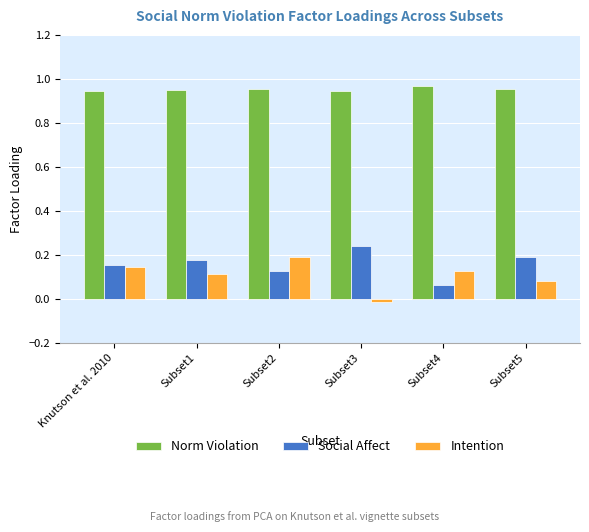

Is the value of Norm Violation at Subset1 greater than the value of Social Affect at Subset5?

Yes